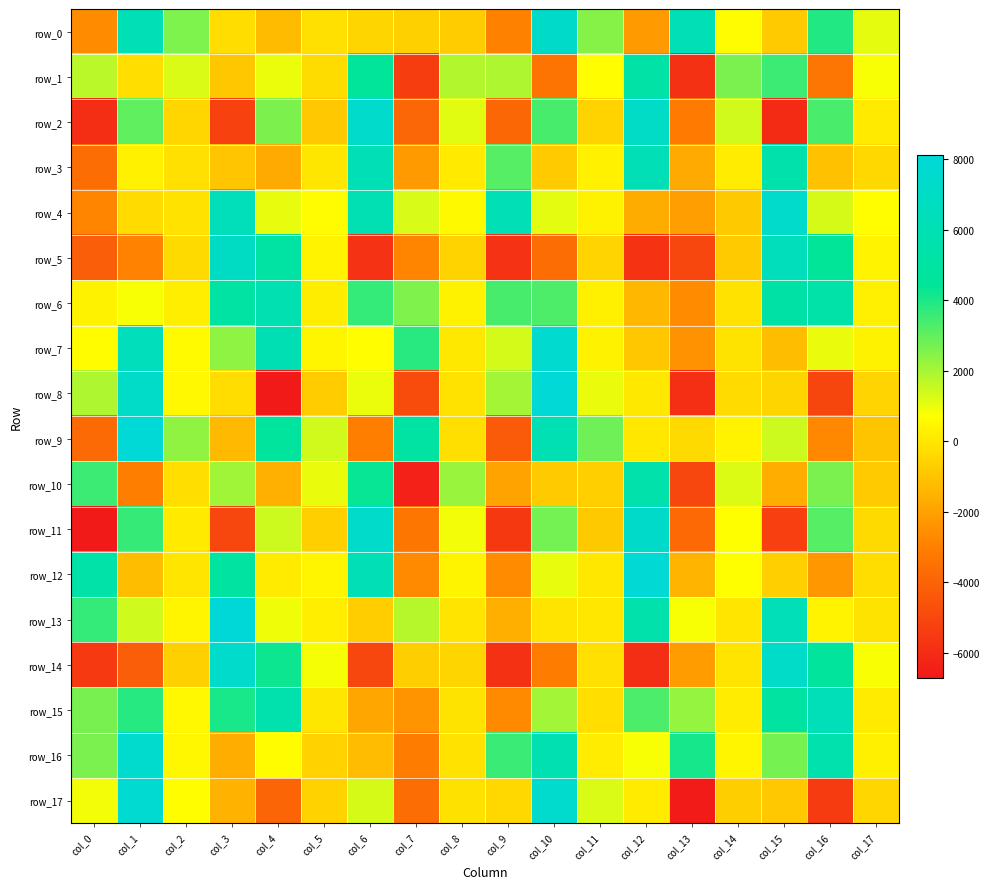

What is the difference between the highest and lowest values at col_12?

13796.5